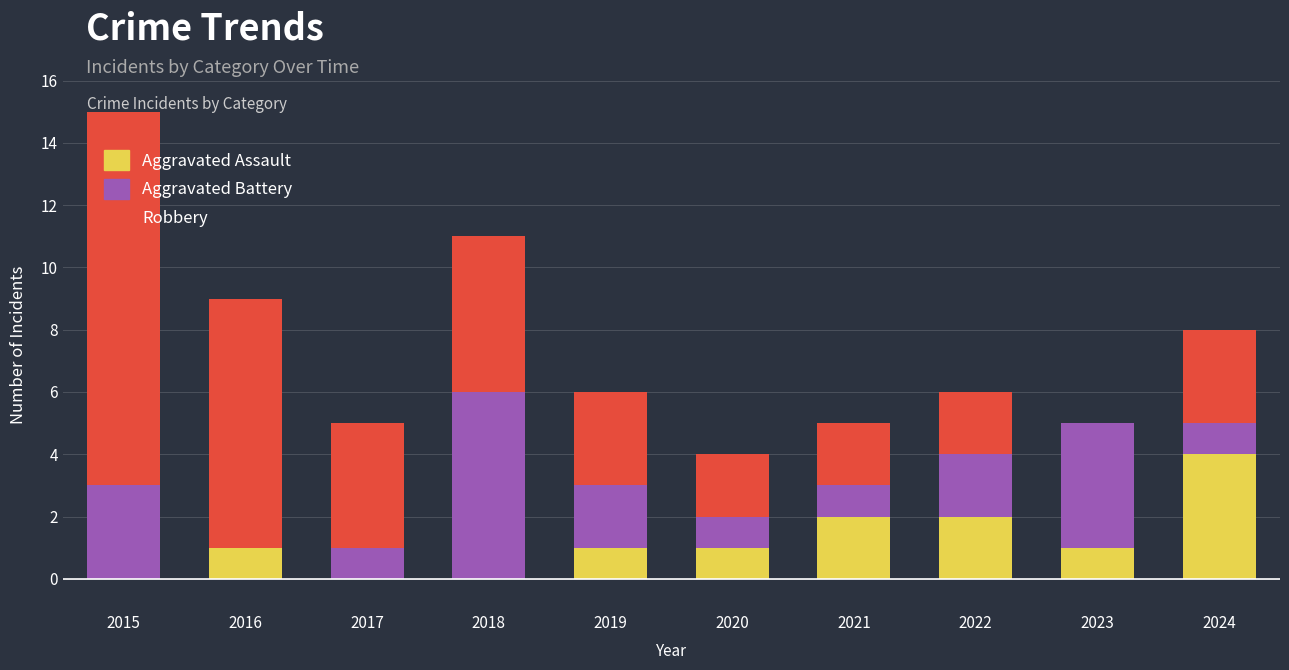

Is it true that Aggravated Assault equals 2 at 2019?

False